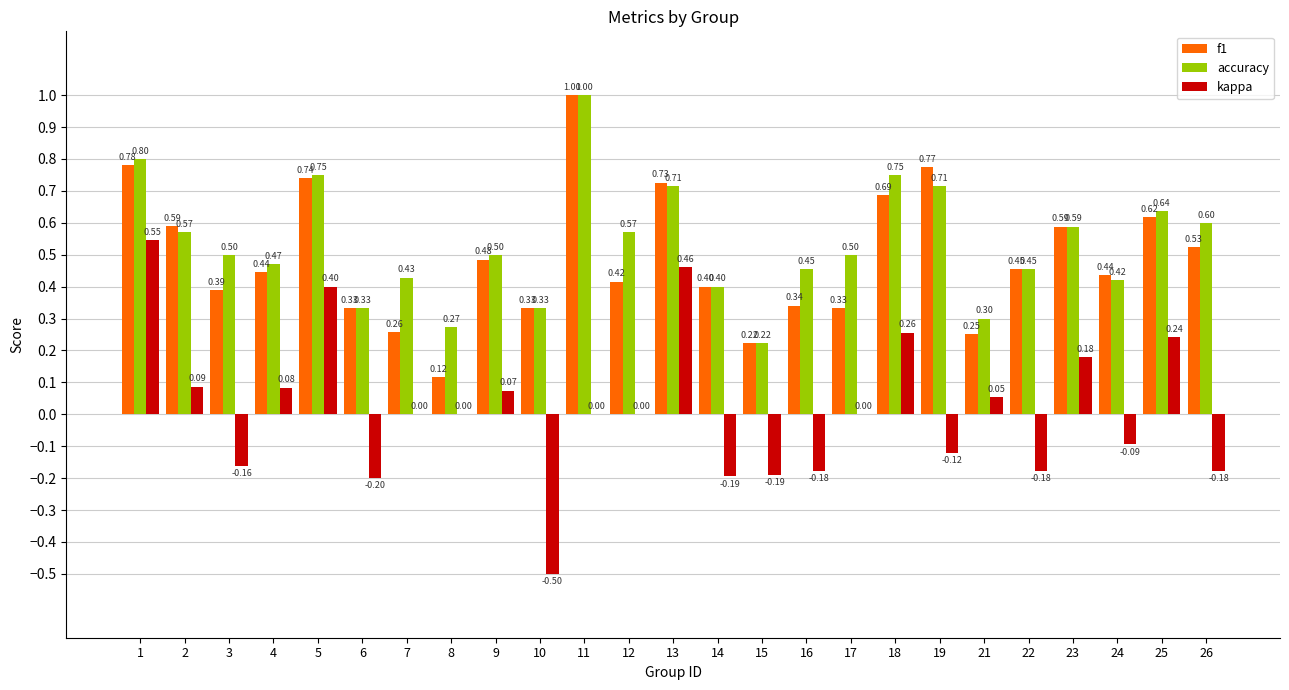

Which series changed the most between 5 and 9?

kappa